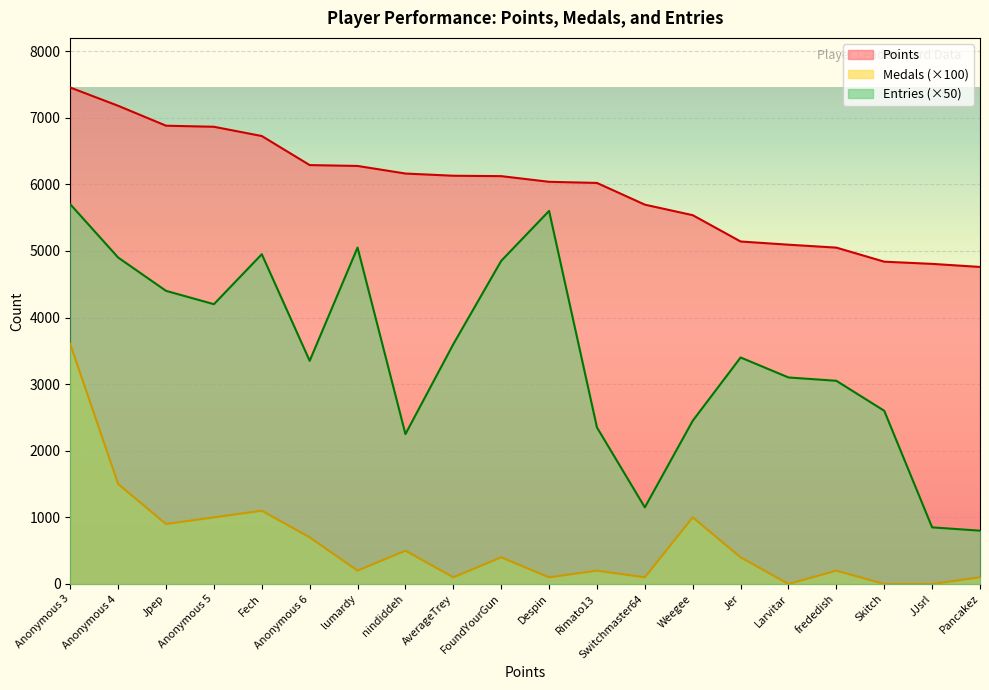

At which category does Entries reach its first local valley?

Anonymous 5